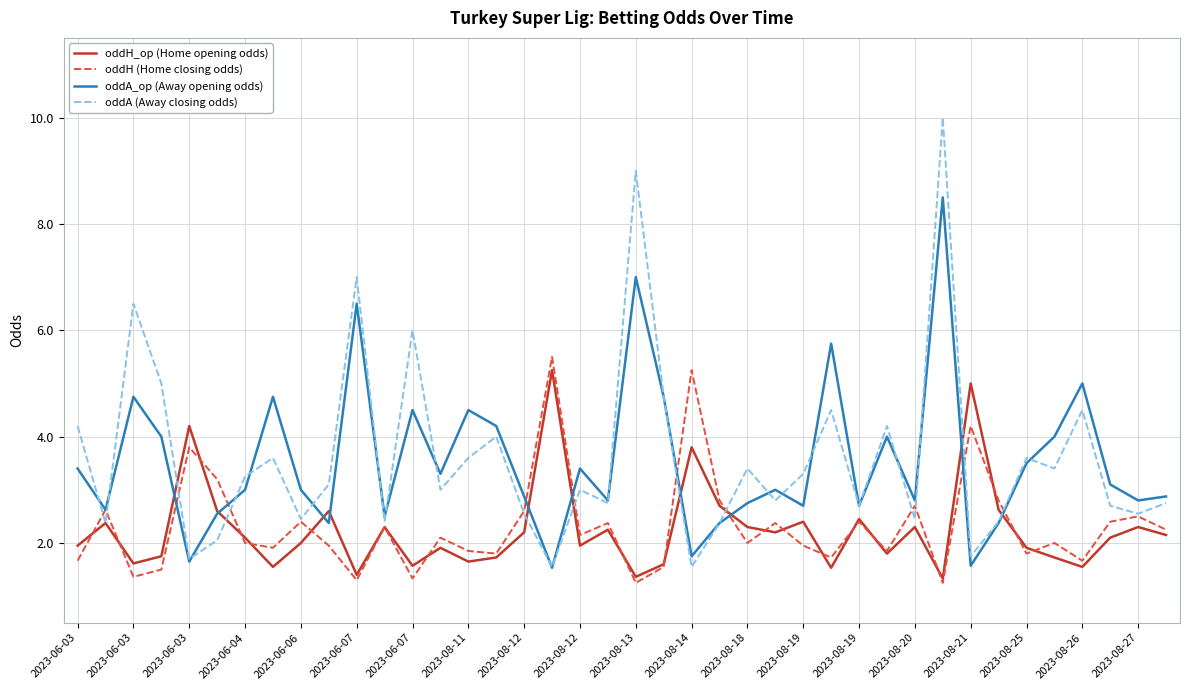

Which series has the largest range (max minus min)?

oddA (Away closing odds)